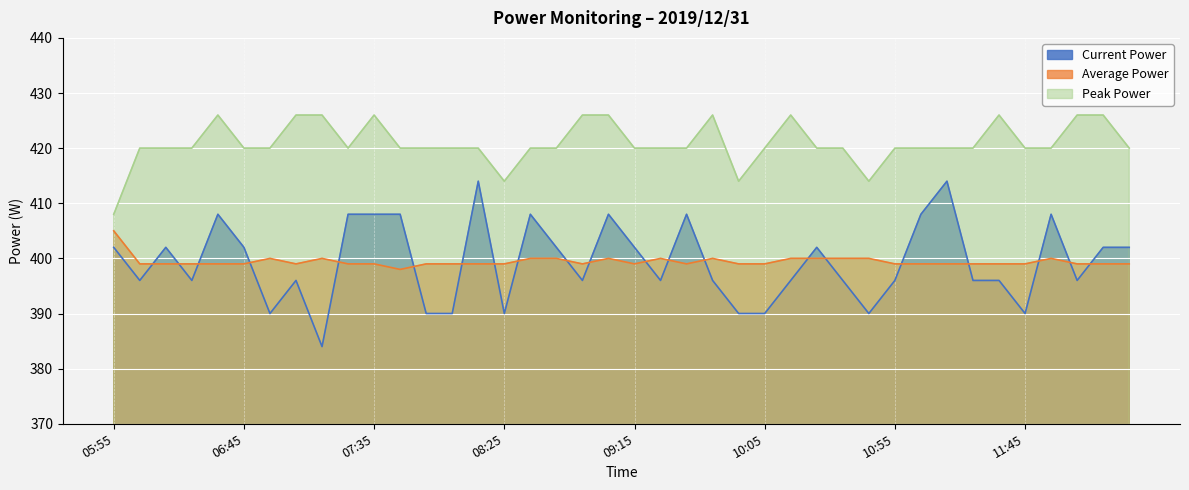

At how many categories does at least one series exceed 414?

36